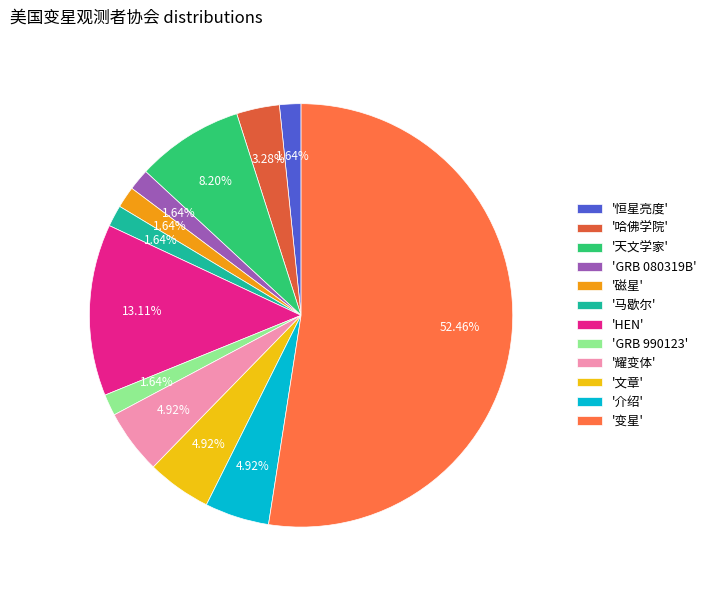

How many segments does this pie chart have?

12